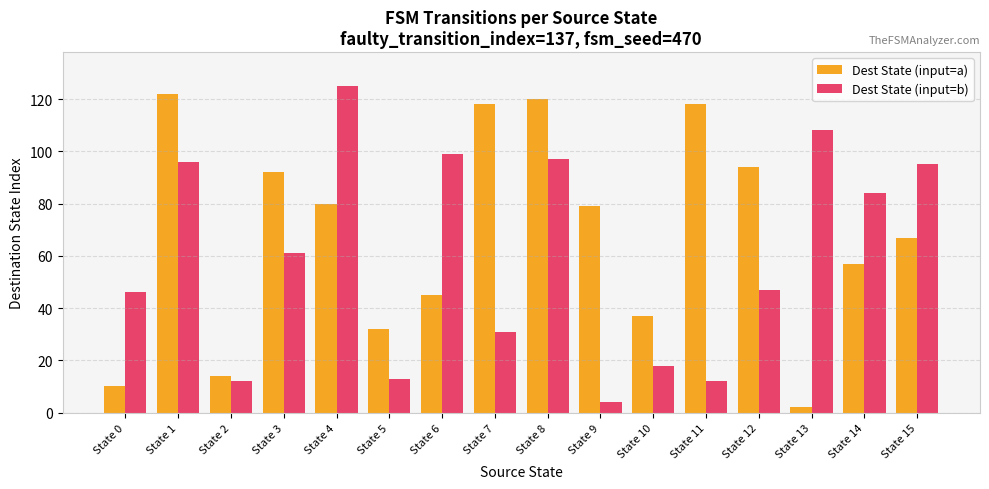

What are all the series names shown in the legend?

Dest State (input=a), Dest State (input=b)